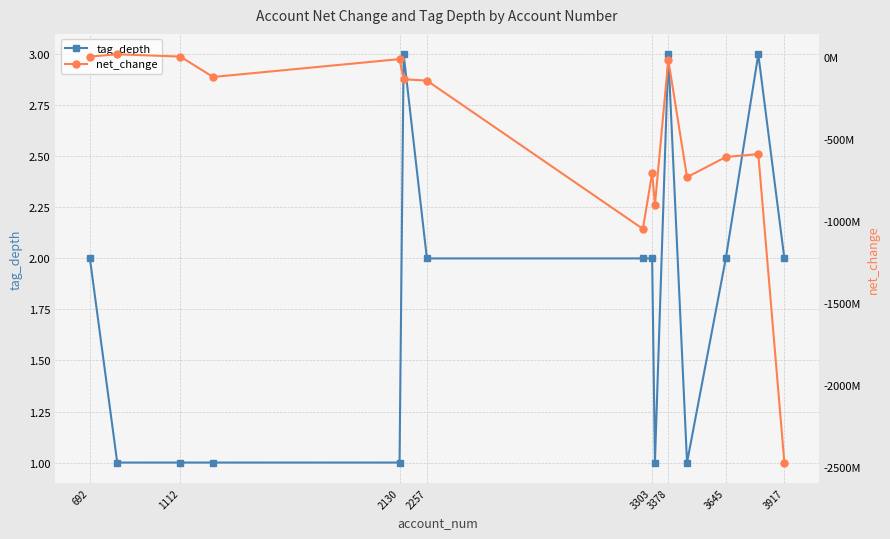

What is the maximum value for tag_depth?

3